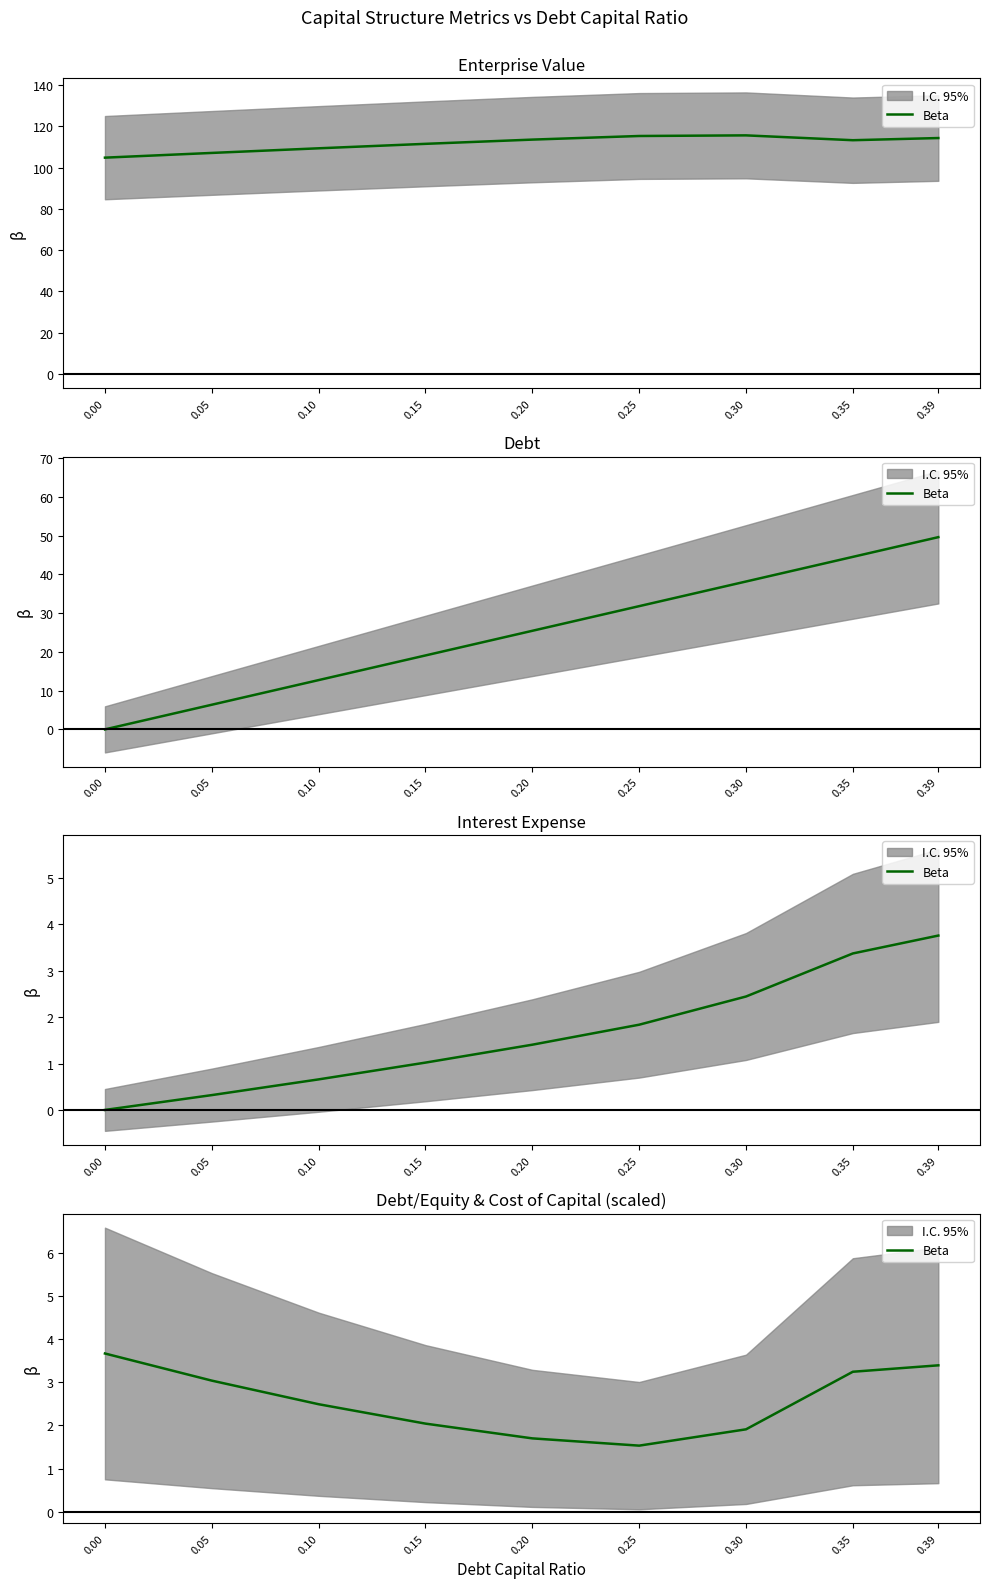

What is the value of the 3rd point from the left?

2.5